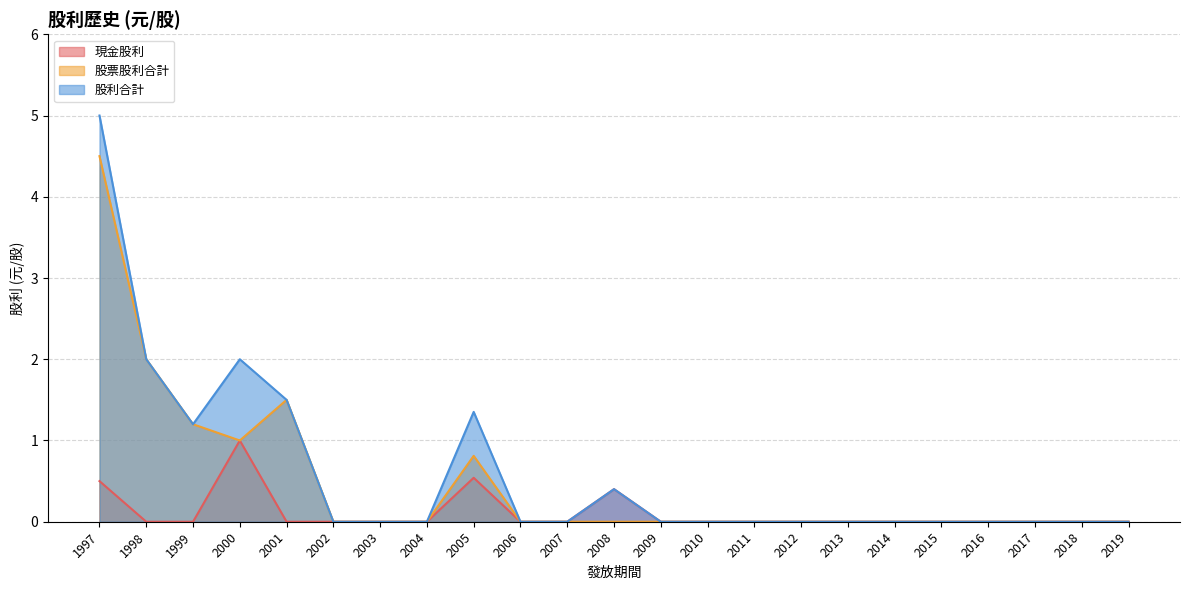

At how many categories does at least one series exceed 3?

1